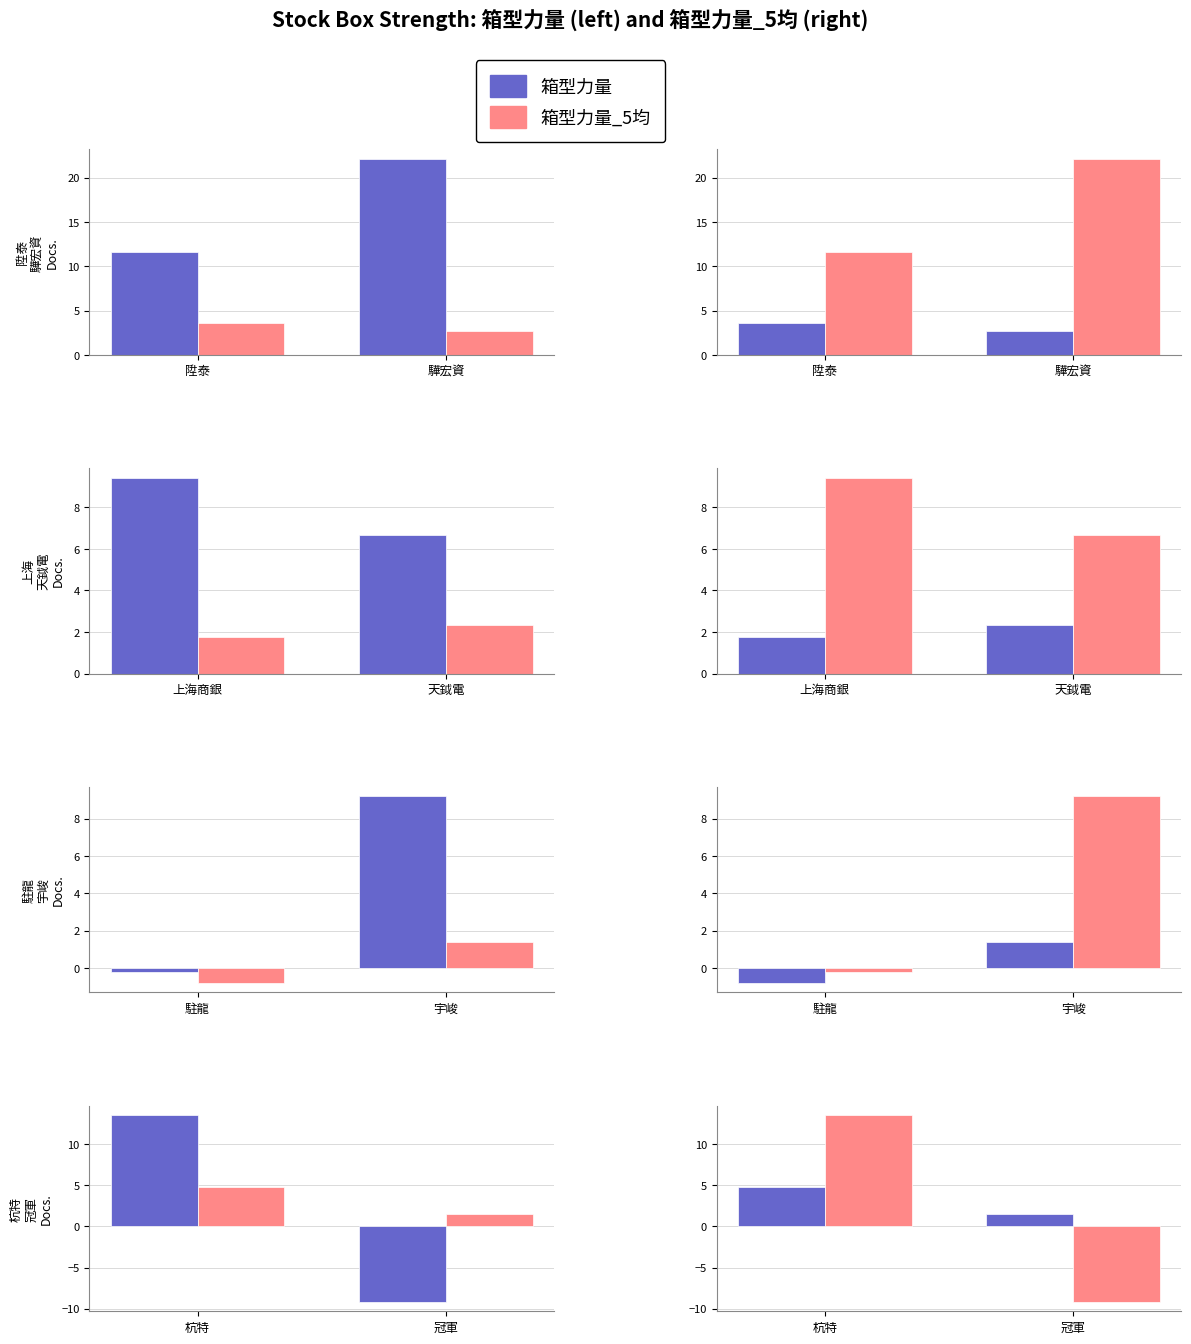

Which series has the largest total across all categories?

箱型力量_5均